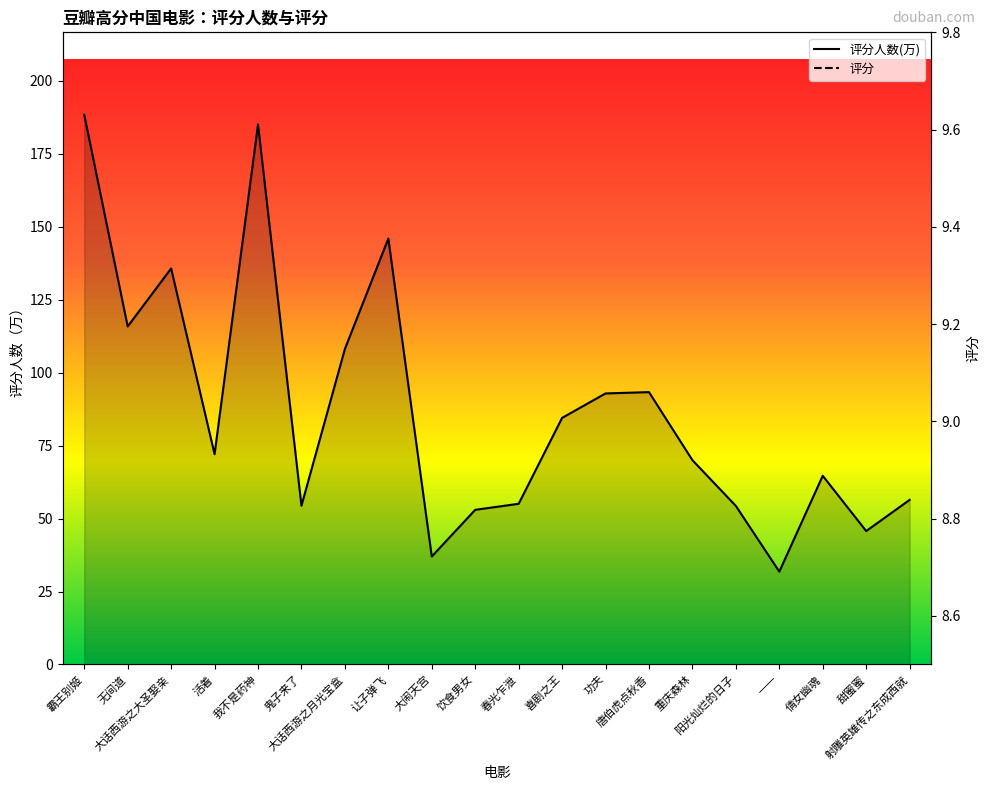

What is the smallest value displayed?

8.7